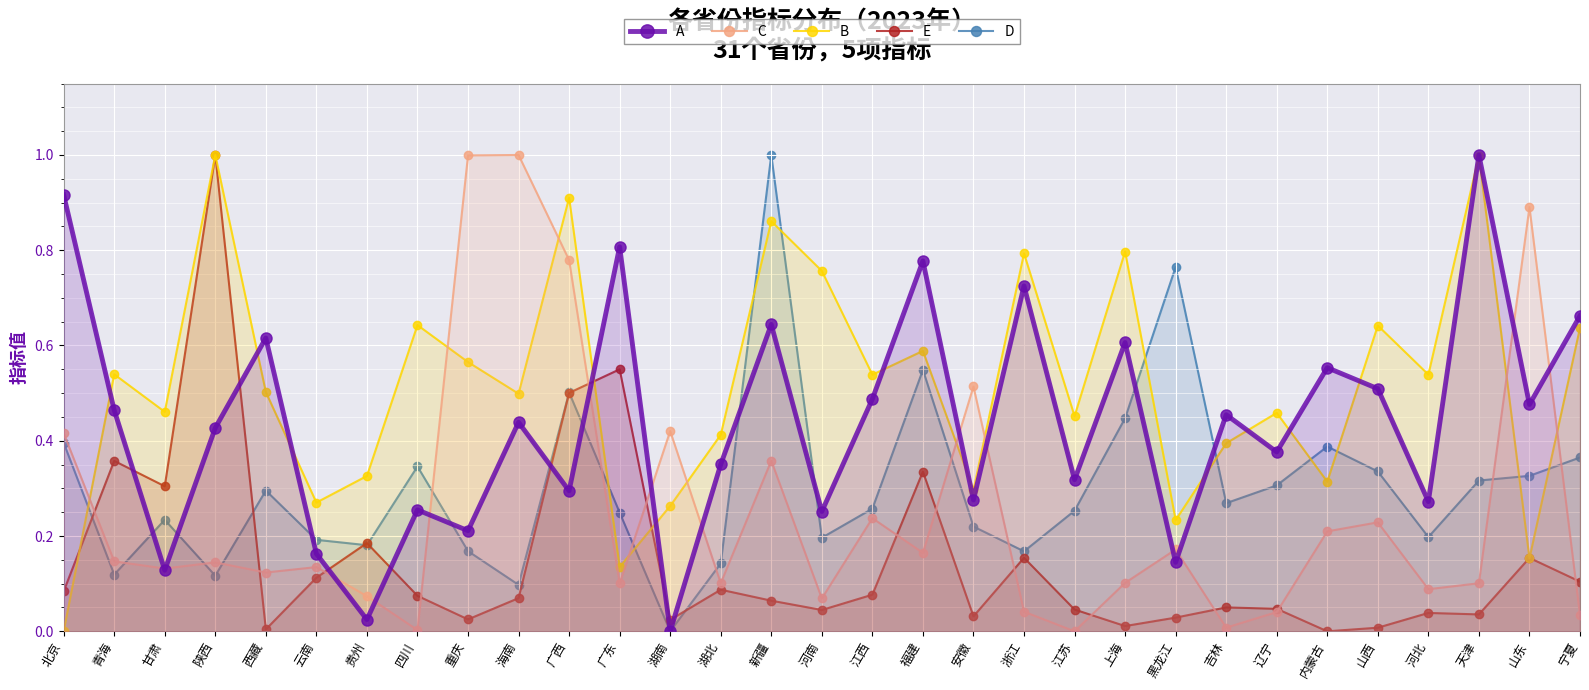

Rank the series by their maximum value, from lowest to highest.

A, C, B, E, D